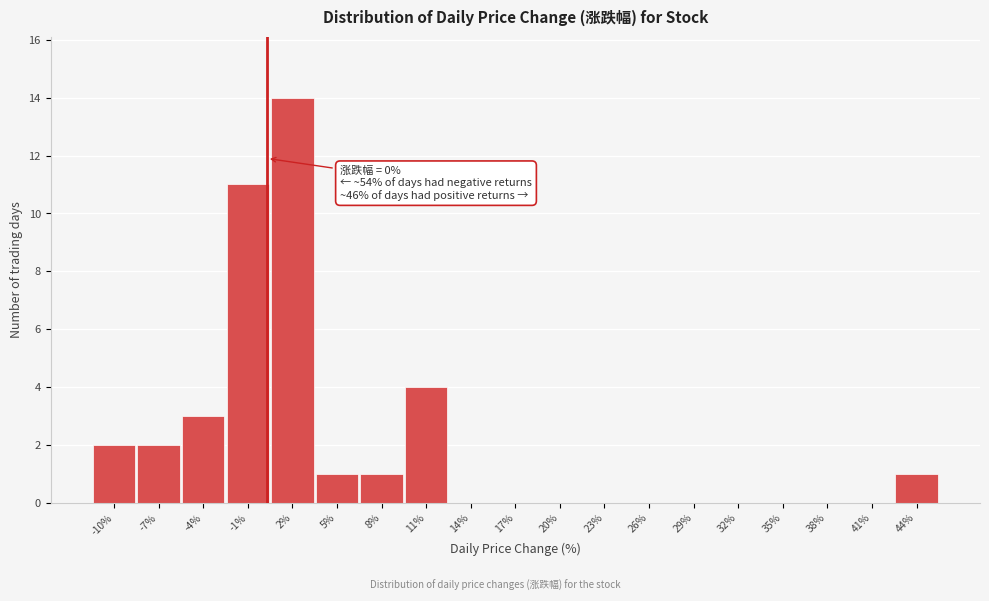

Over which range of the x-axis is the bar tallest?

0.0 to 3.5